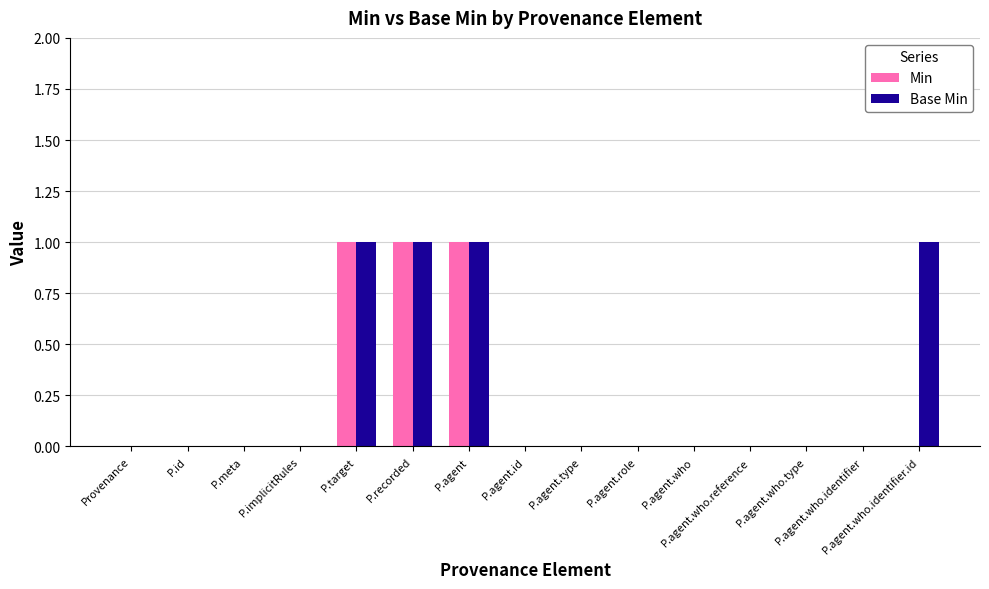

How many groups of bars are there?

15